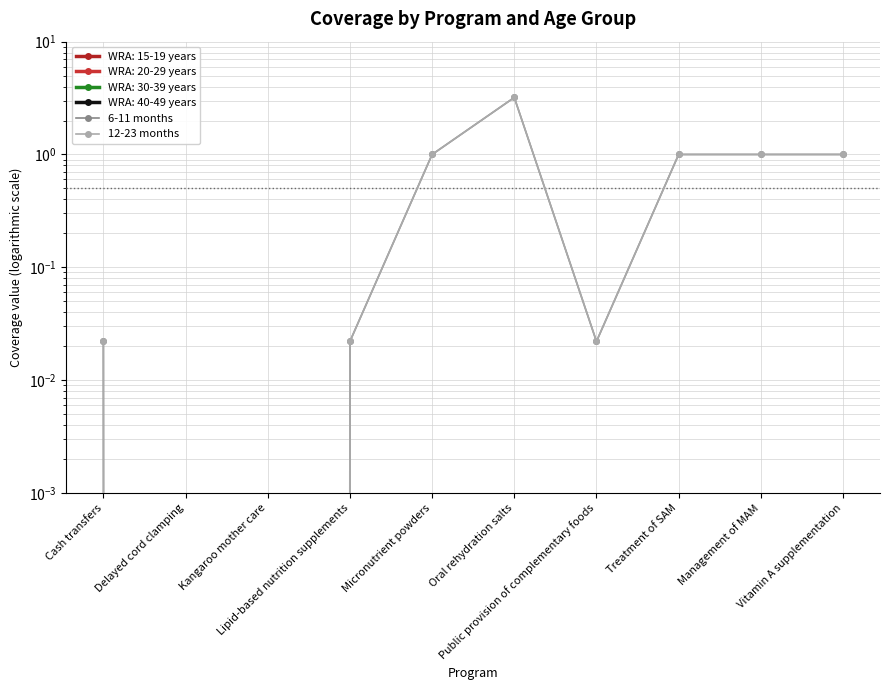

What position from the left is Oral rehydration salts?

6